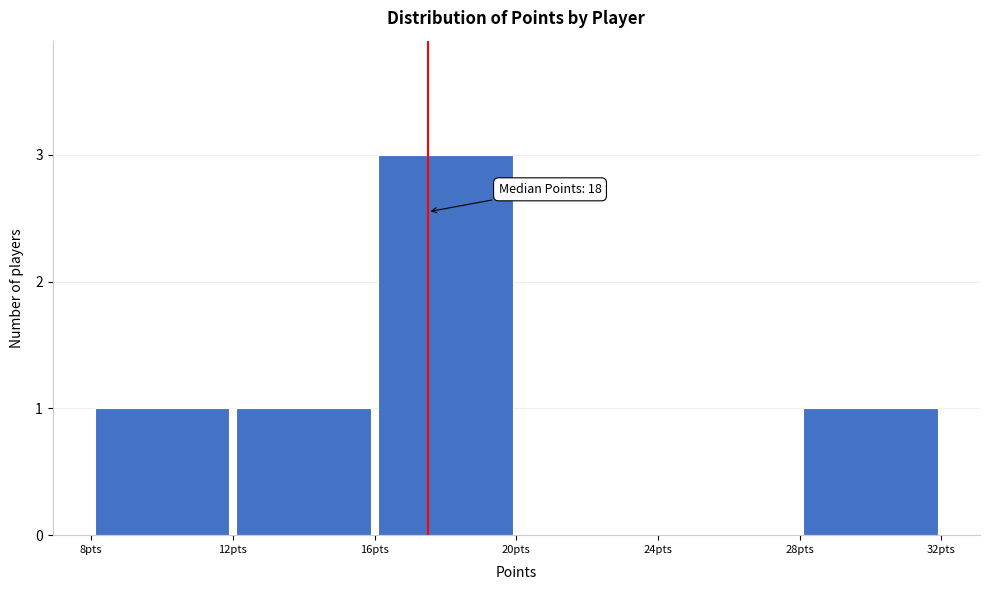

Which range on the x-axis has the tallest bar?

16 to 20